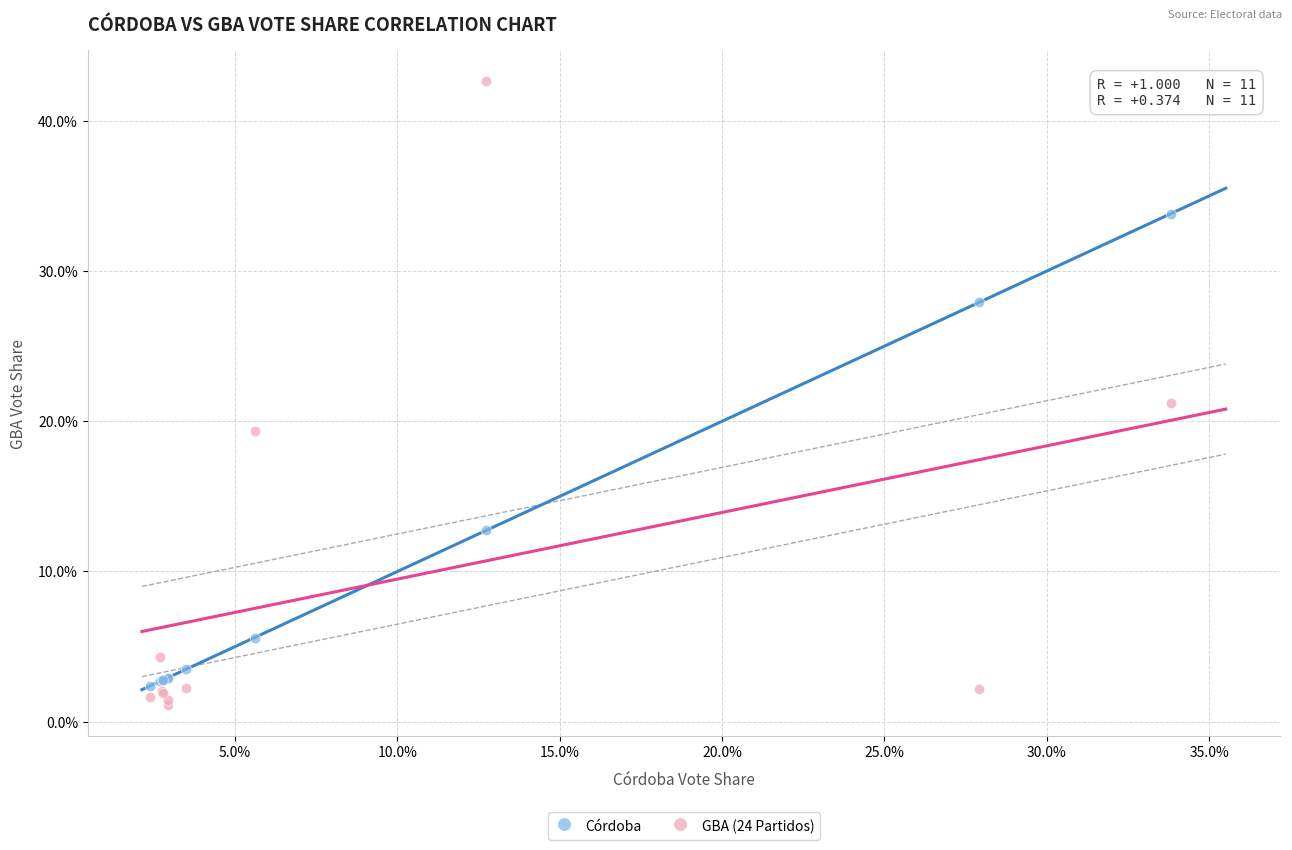

Which series reaches the minimum Y coordinate?

GBA (24 Partidos)